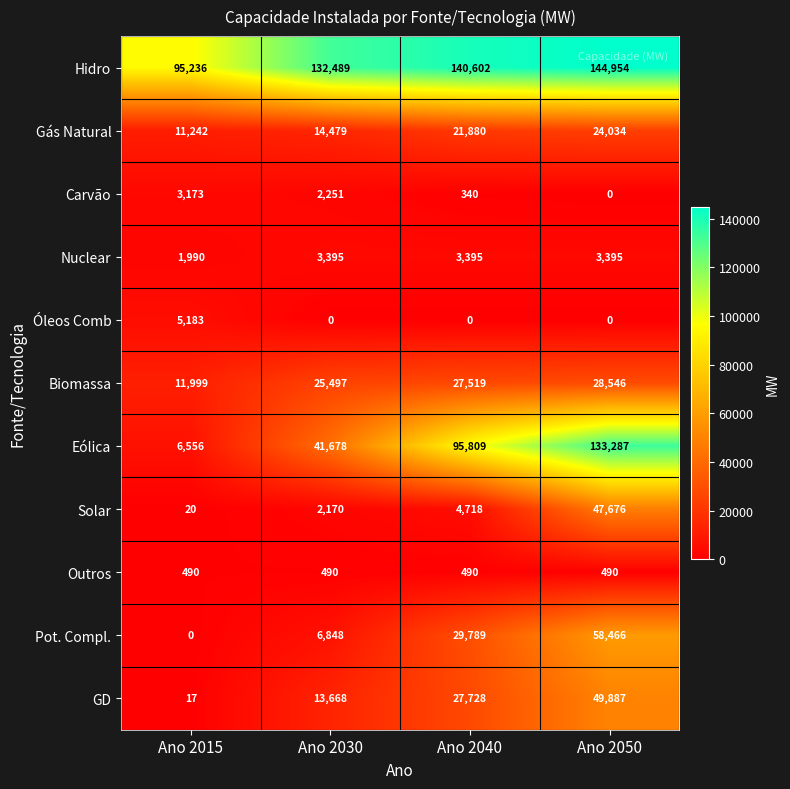

Rank the series by their maximum value, from highest to lowest.

Hidro, Eólica, Pot. Compl., GD, Solar, Biomassa, Gás Natural, Óleos Comb, Nuclear, Carvão, Outros